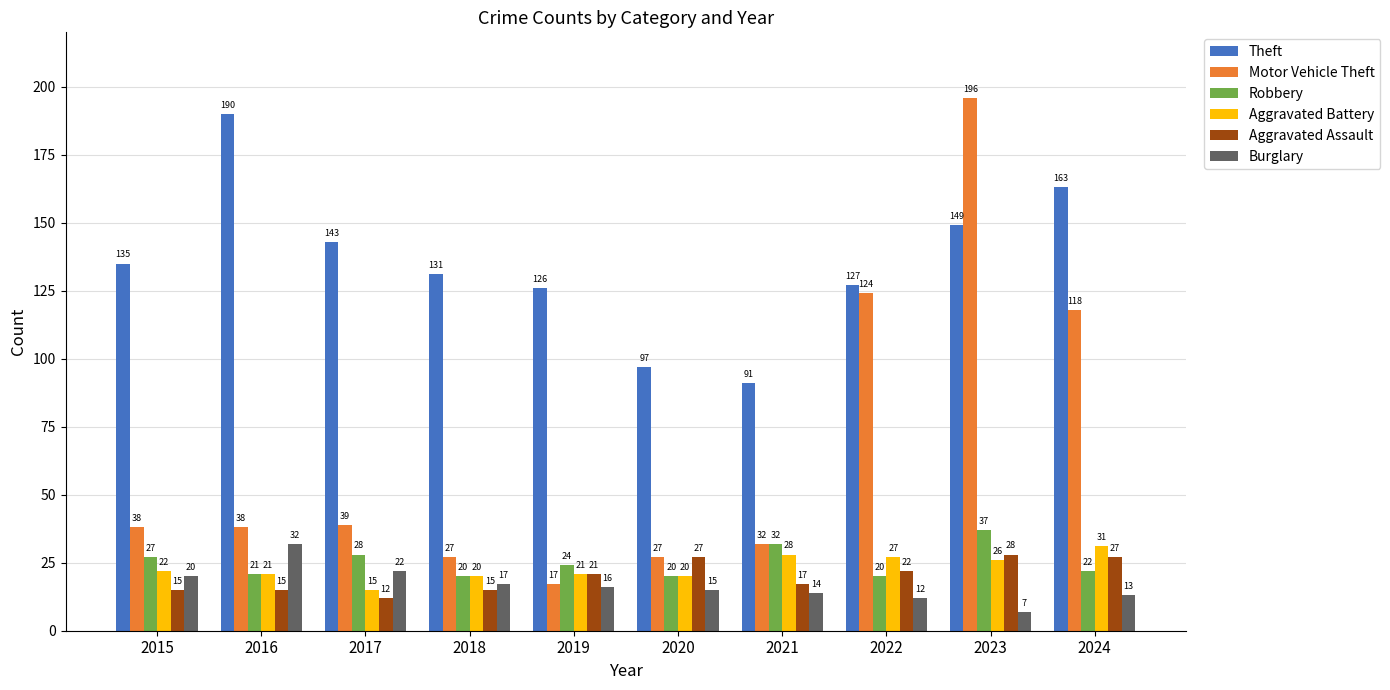

Which series changed the most between 2022 and 2024?

Theft